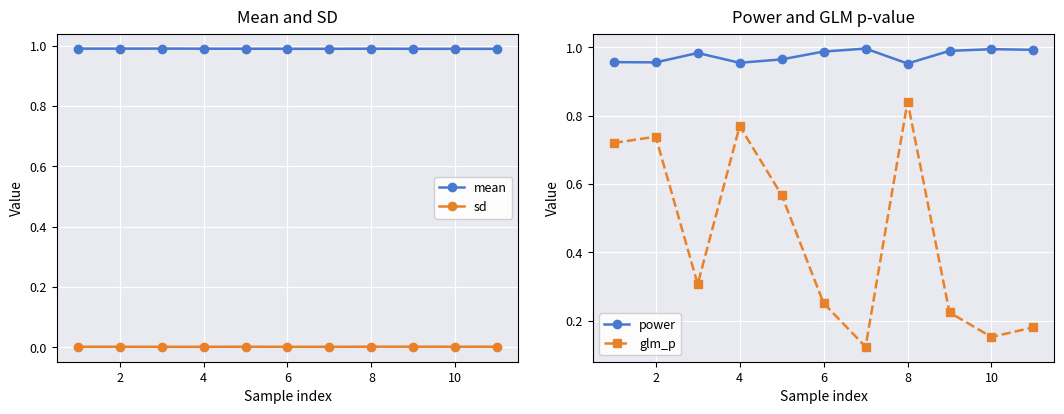

True or false: mean and sd cross at least once.

False